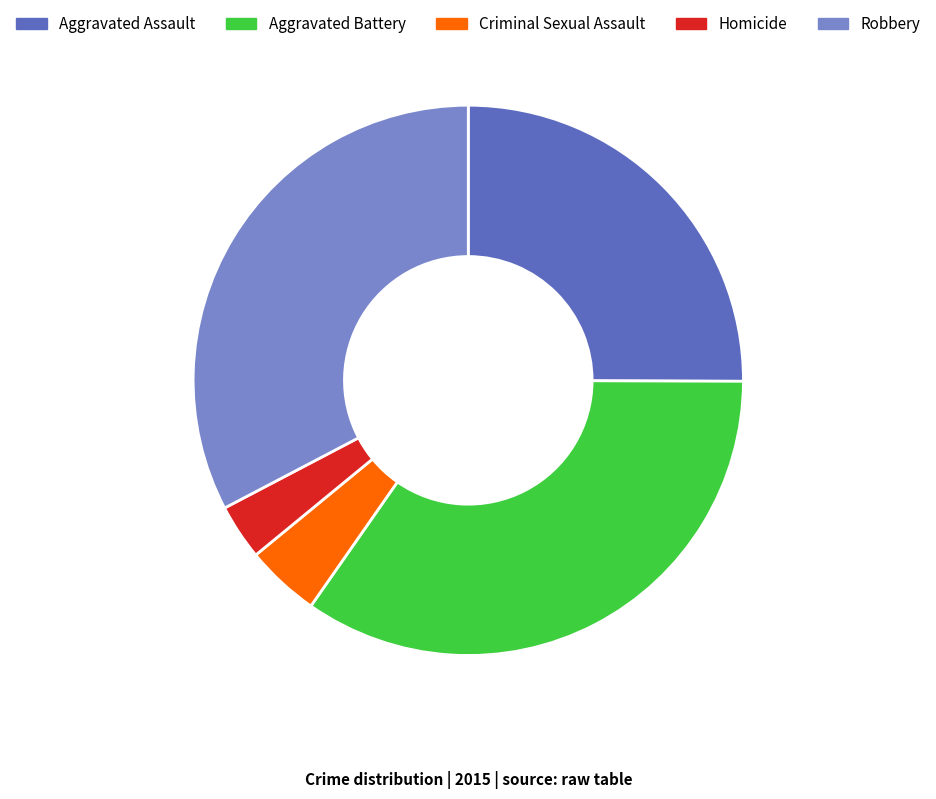

Is there any slice that represents more than half of the pie?

No